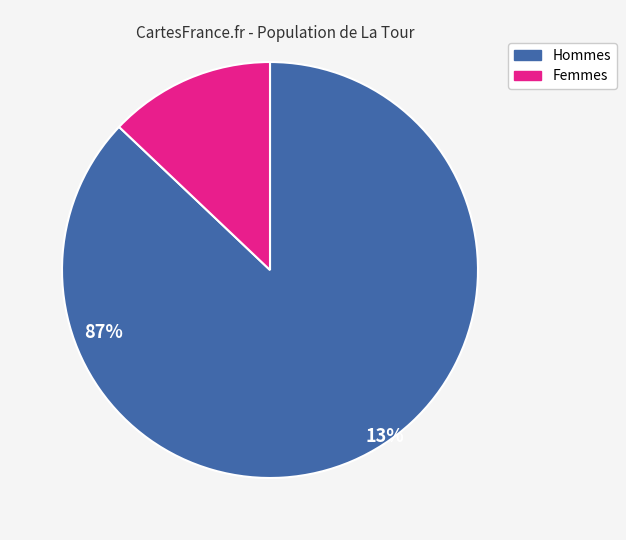

Is there a majority slice in this chart?

Yes